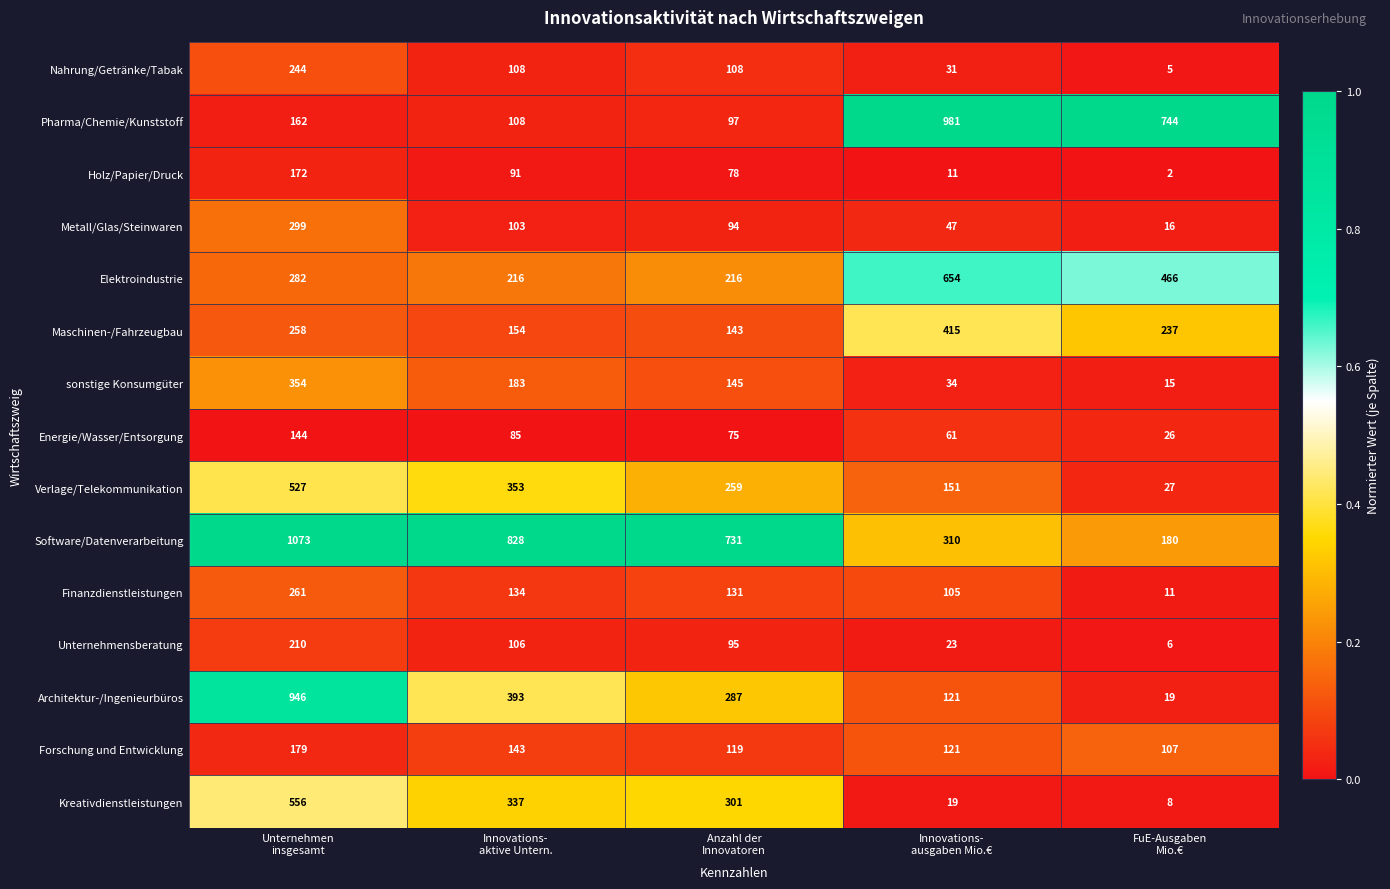

What is the difference between the second highest and minimum values in the Kreativdienstleistungen series?

329